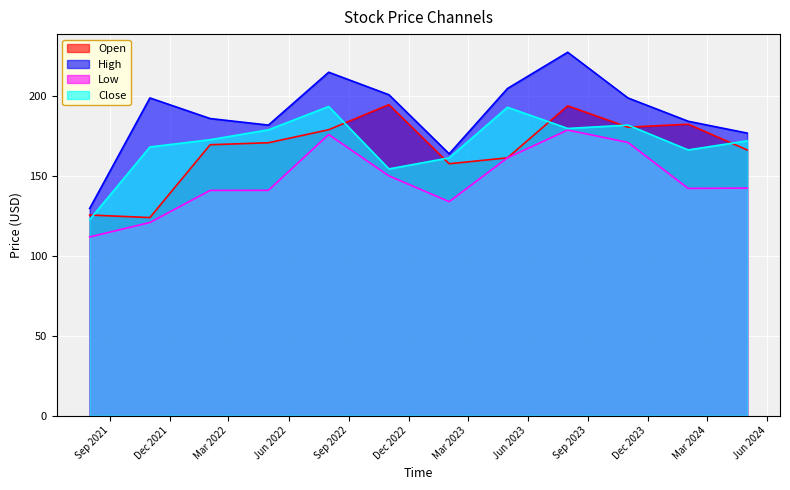

Read the Open value at 2024-05-01.

166.4